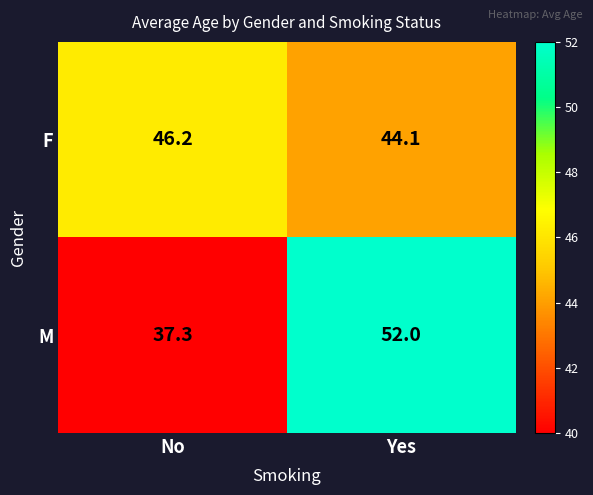

Rank the series by their average value, from highest to lowest.

F, M